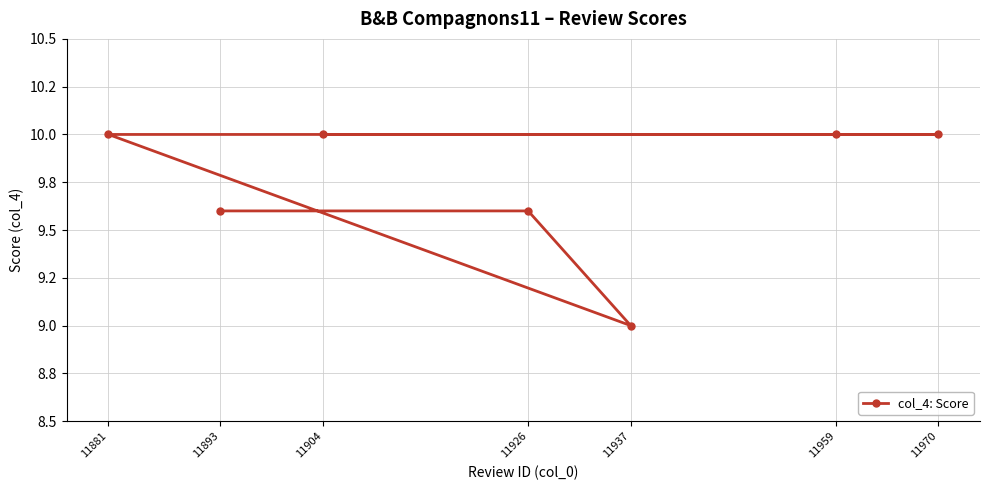

Reading left to right, list all the values displayed in this chart.

11893=9.6	11926=9.6	11937=9.0	11881=10.0	11959=10.0	11970=10.0	11904=10.0